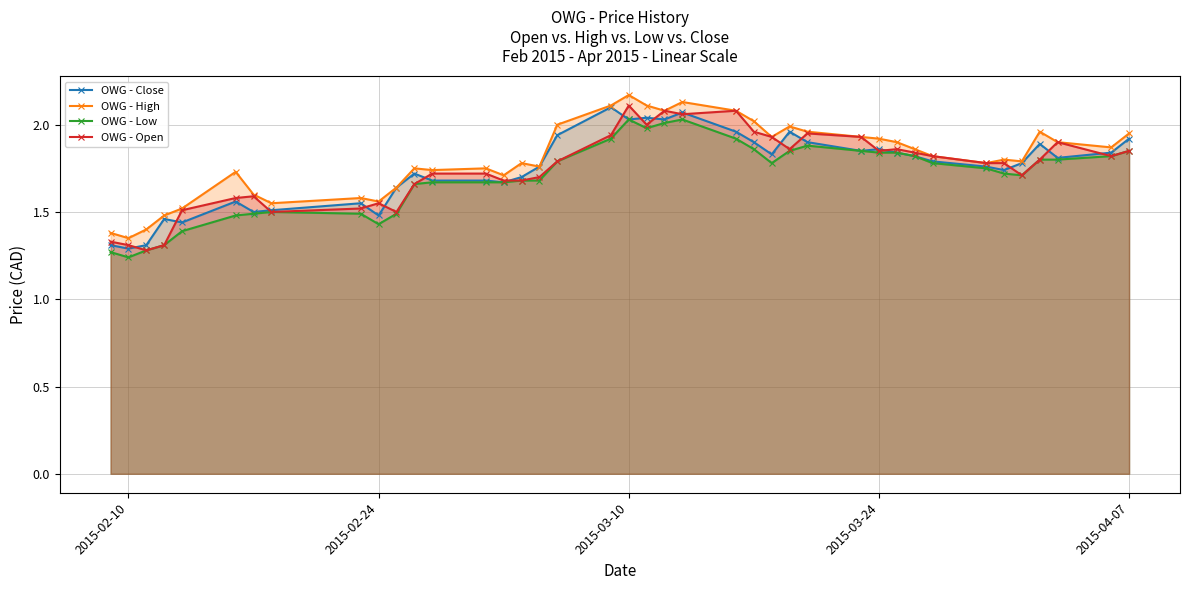

True or false: OWG - High and OWG - Low cross at least once.

False